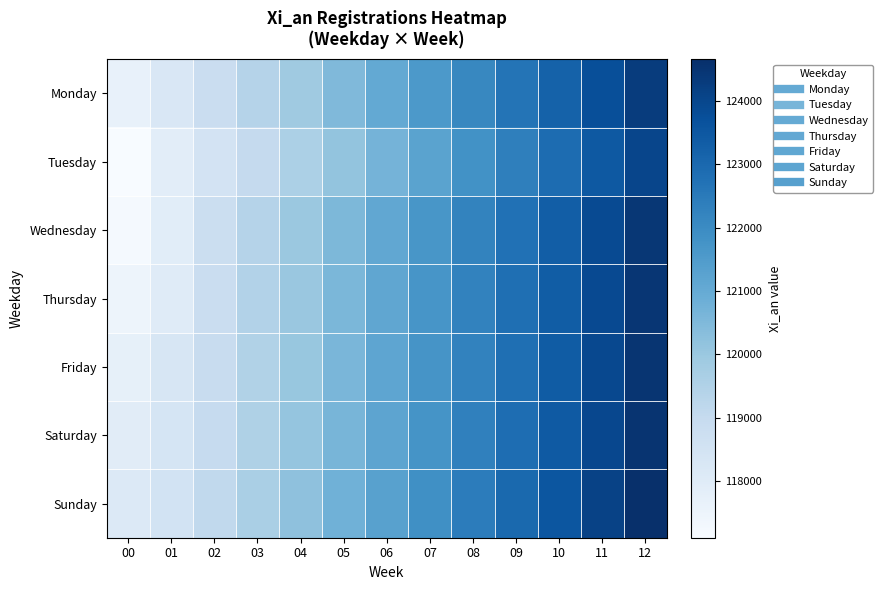

What is the maximum value shown in the chart?

124656